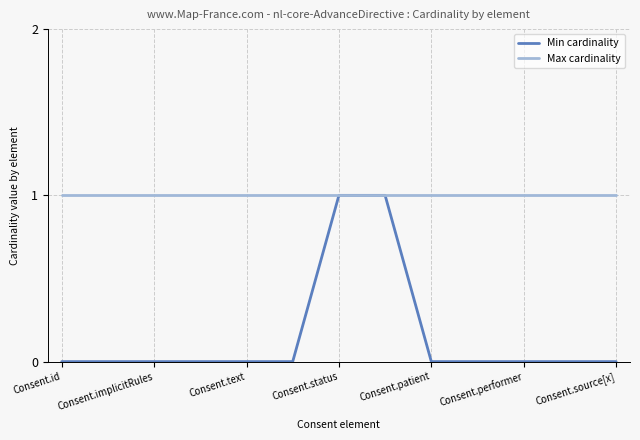

Which series has the largest total across all categories?

Max cardinality